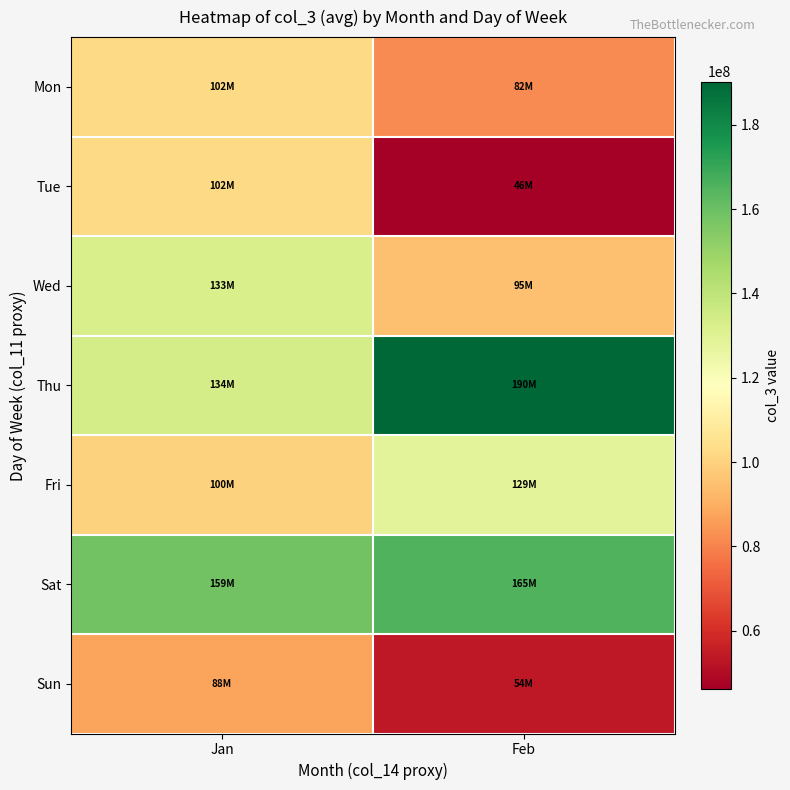

Reading right to left, what are all the values shown in this chart?

Mon: Feb=81698896.0	Jan=102019801.6
Tue: Feb=46153160.0	Jan=101985232.0
Wed: Feb=94861300.0	Jan=132591326.0
Thu: Feb=190263728.0	Jan=133947690.0
Fri: Feb=128721672.0	Jan=99763096.0
Sat: Feb=165311632.0	Jan=158559841.6
Sun: Feb=53525376.0	Jan=87506188.8